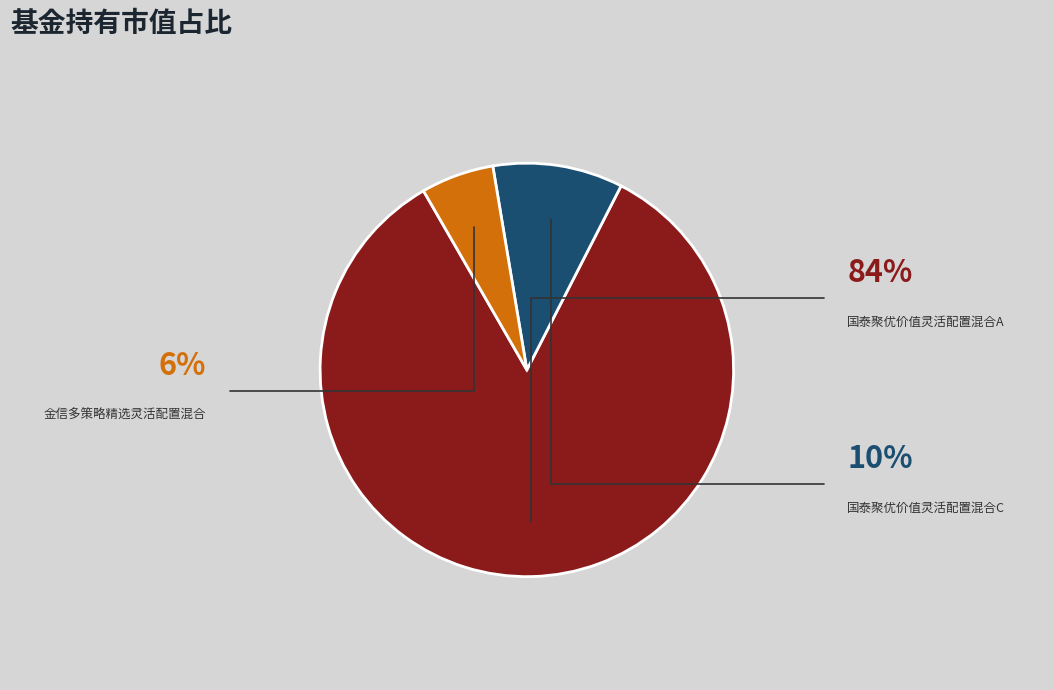

Is it true that 金信多策略精选灵活配置混合 is 6% of the pie?

True